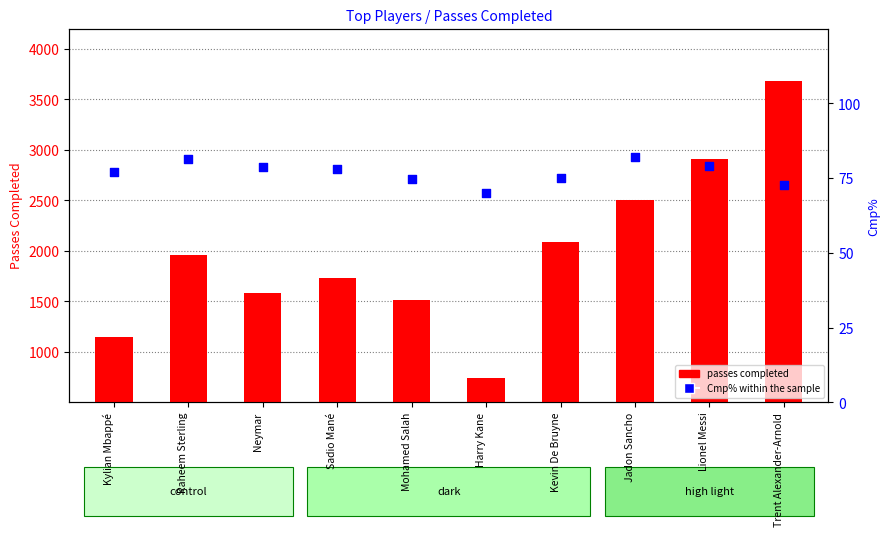

Which series reaches the minimum Y coordinate?

Cmp%